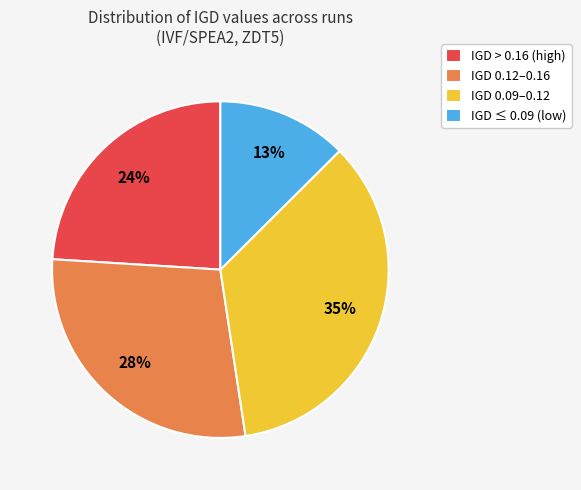

Which category has the biggest portion of the pie?

IGD 0.09–0.12